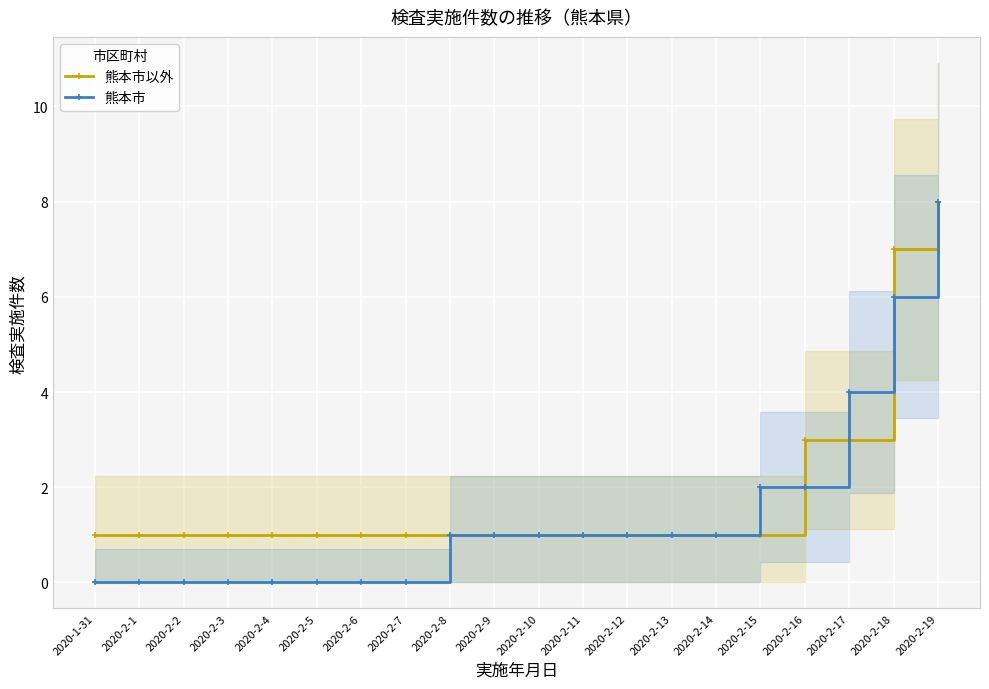

What are all the series names shown in the legend?

熊本市以外, 熊本市